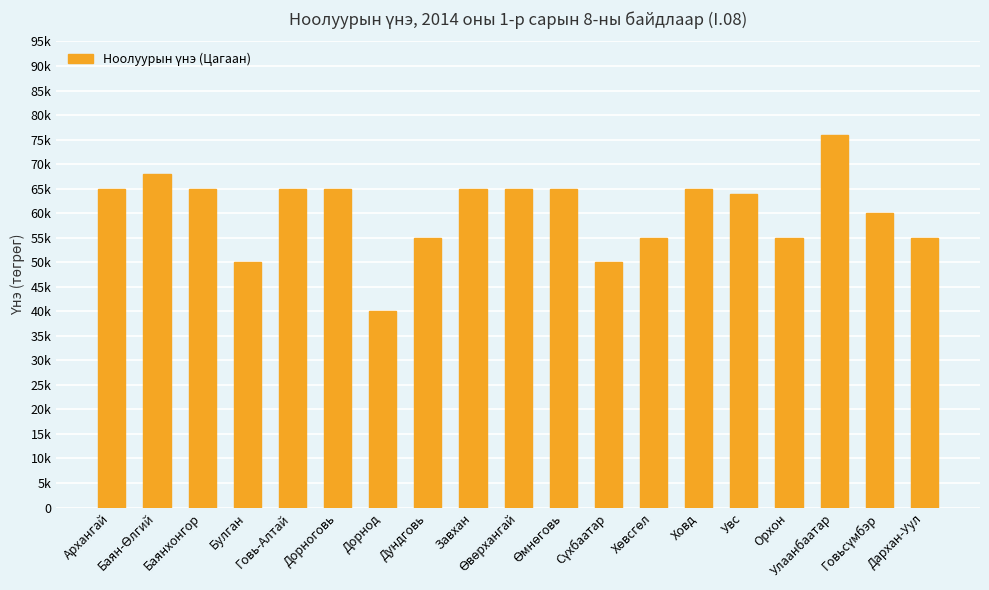

List the labels in order of value, smallest first.

Дорнод, Булган, Сүхбаатар, Дундговь, Хөвсгөл, Орхон, Дархан-Уул, Говьсүмбэр, Увс, Архангай, Баянхонгор, Говь-Алтай, Дорноговь, Завхан, Өвөрхангай, Өмнөговь, Ховд, Баян-Өлгий, Улаанбаатар